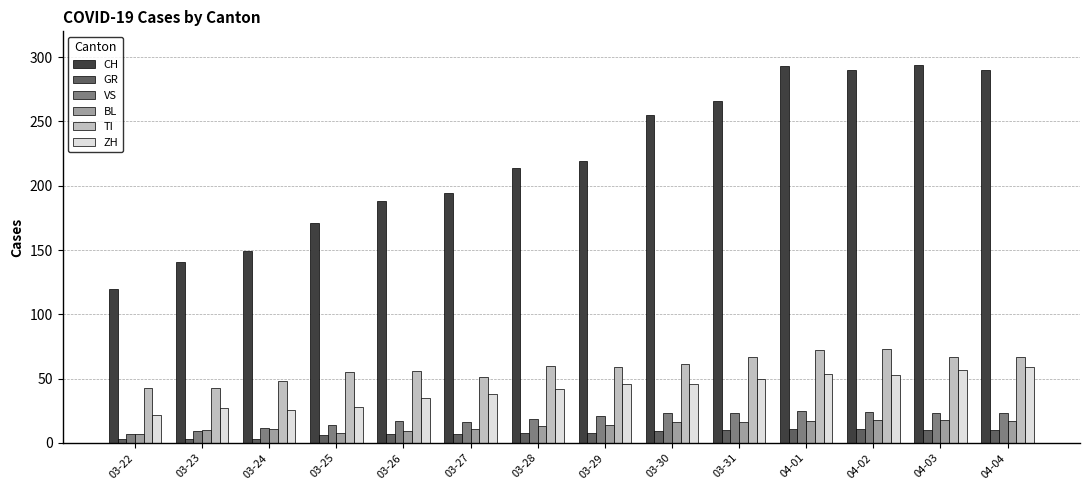

Between 03-23 and 03-26, which series saw the biggest shift?

CH